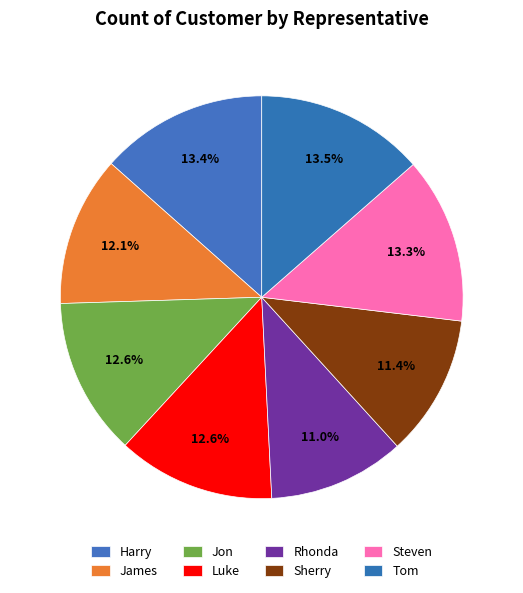

Count the number of slices in the pie.

8